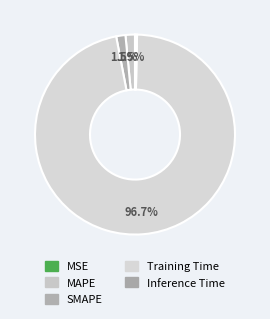

Does MSE represent more than half of the total?

No